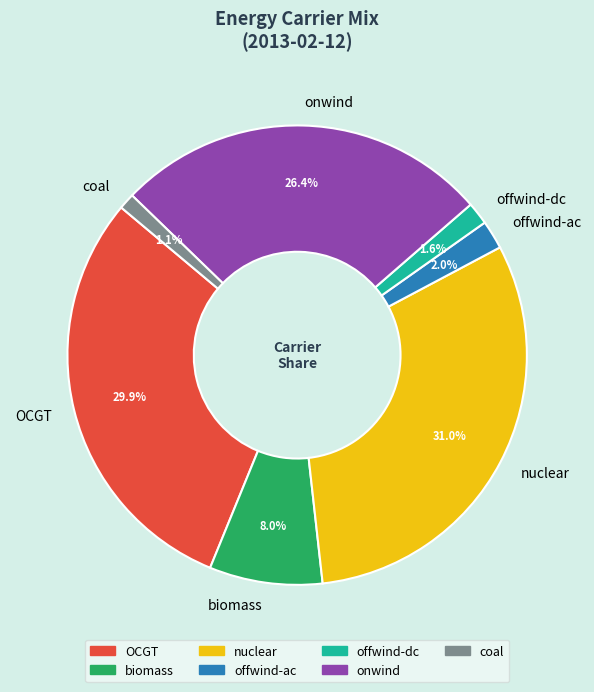

Combined, do offwind-dc and offwind-ac account for over 50%?

No